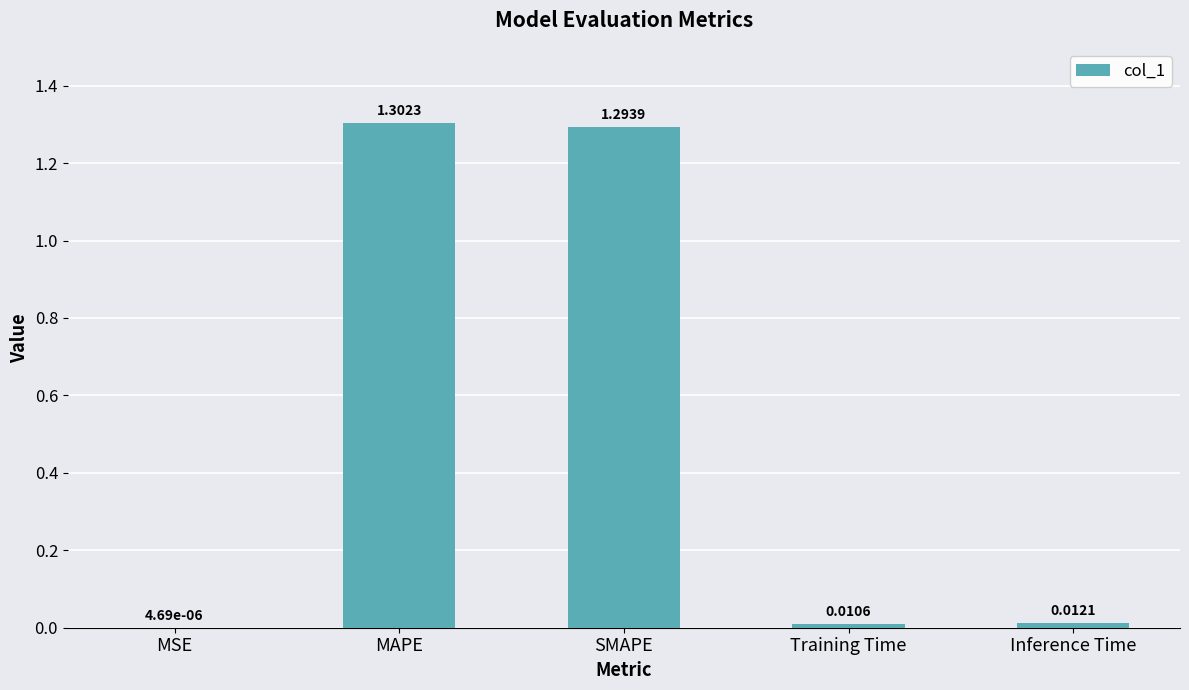

What is the sum of all values?

2.6